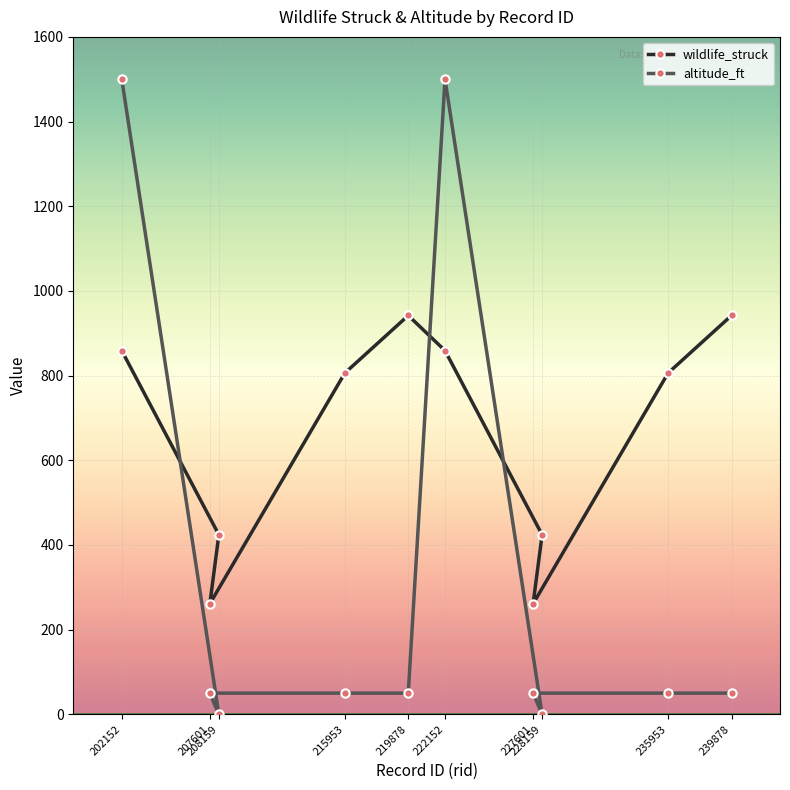

What is the sum of all altitude_ft values?

3300